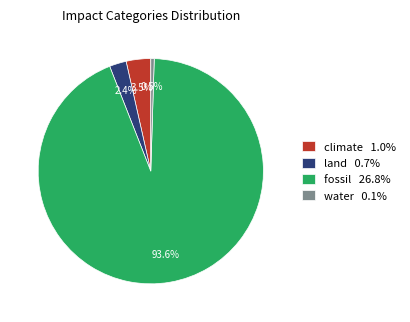

To the nearest percent, what is the difference between the land and climate slice percentages?

1%